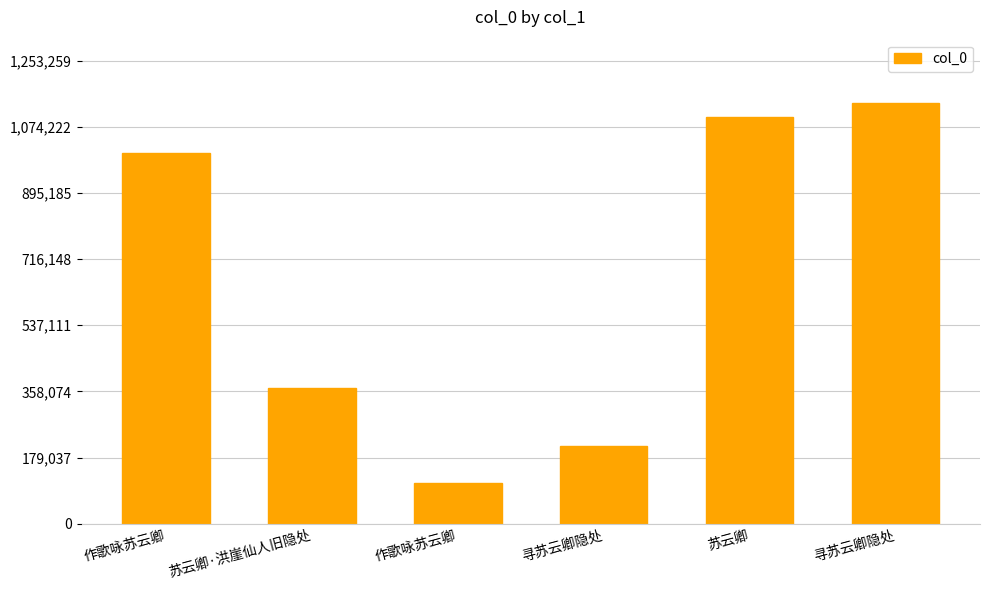

What is the approximate value at 作歌咏苏云卿, to the nearest 10?

1003060